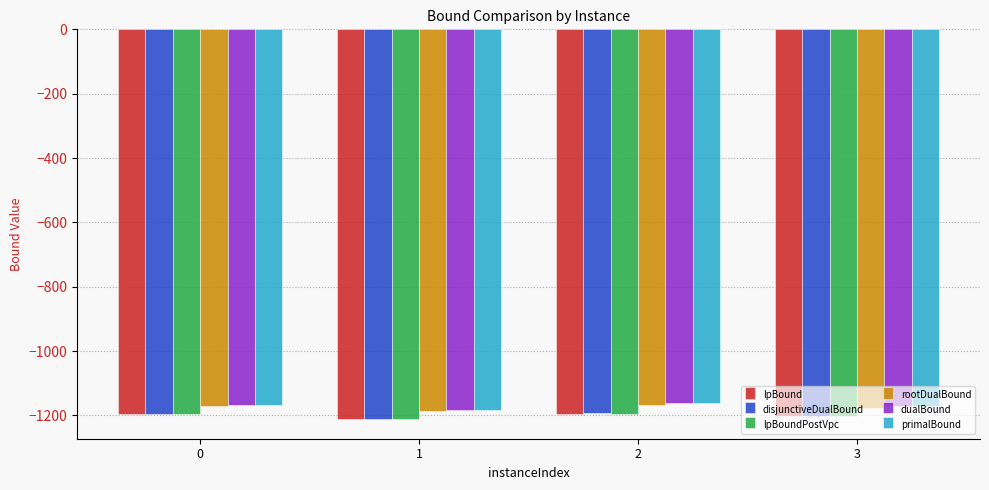

What is the maximum value for disjunctiveDualBound?

-1194.0